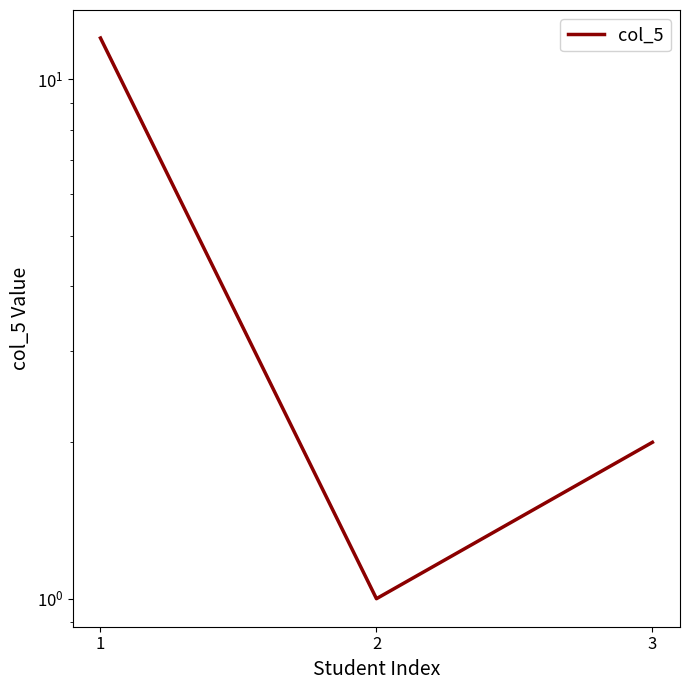

What is the difference between the values at 1 and 3?

10